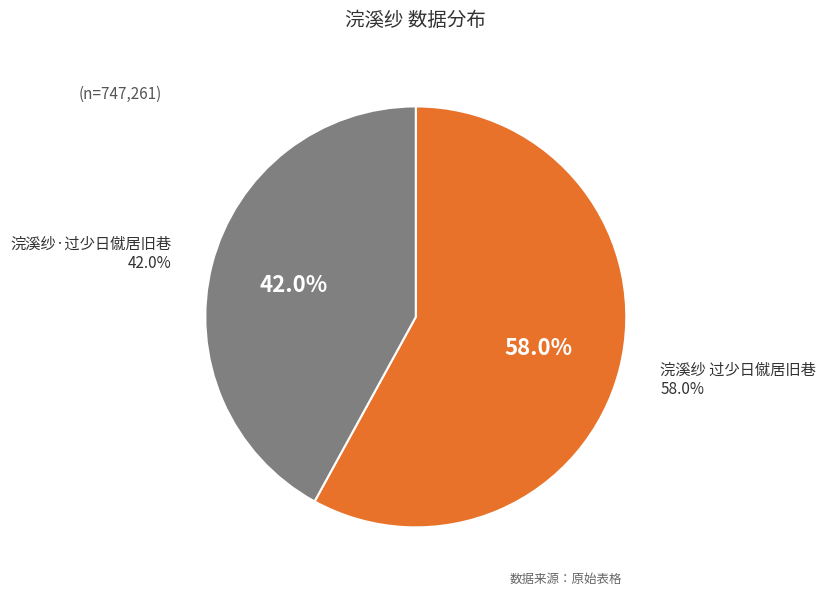

What is the smallest slice in the pie chart?

浣溪纱·过少日僦居旧巷